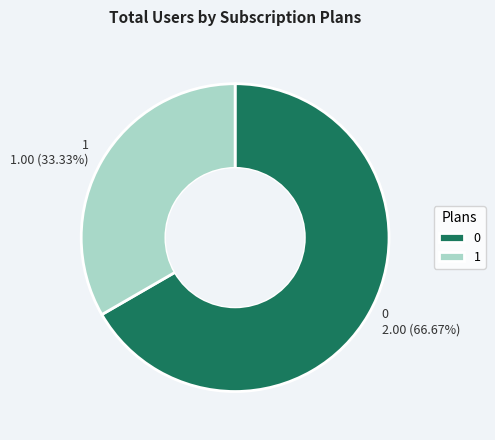

Do 1 and 0 together represent more than half of the pie?

Yes